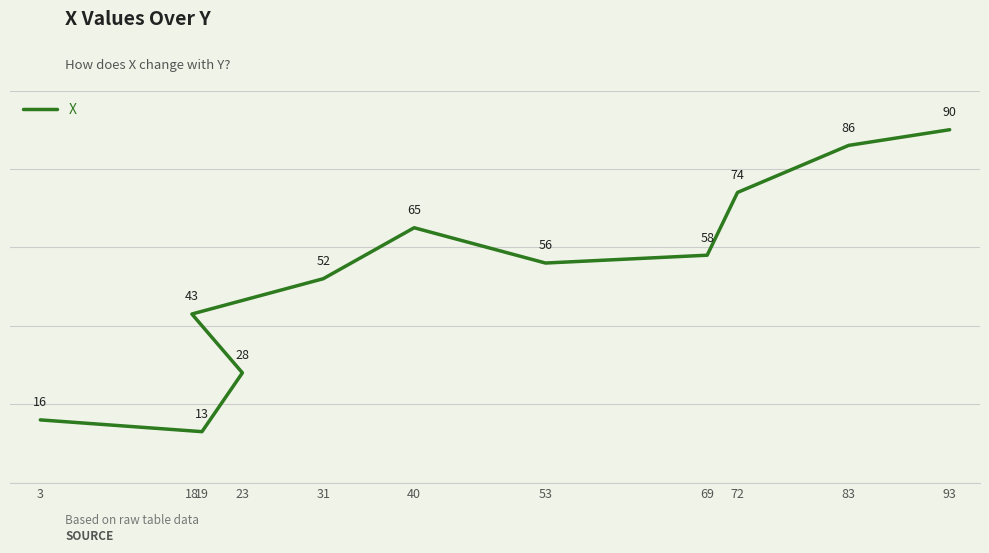

Reading left to right, list all the values displayed in this chart.

3=16	19=13	23=28	18=43	31=52	40=65	53=56	69=58	72=74	83=86	93=90